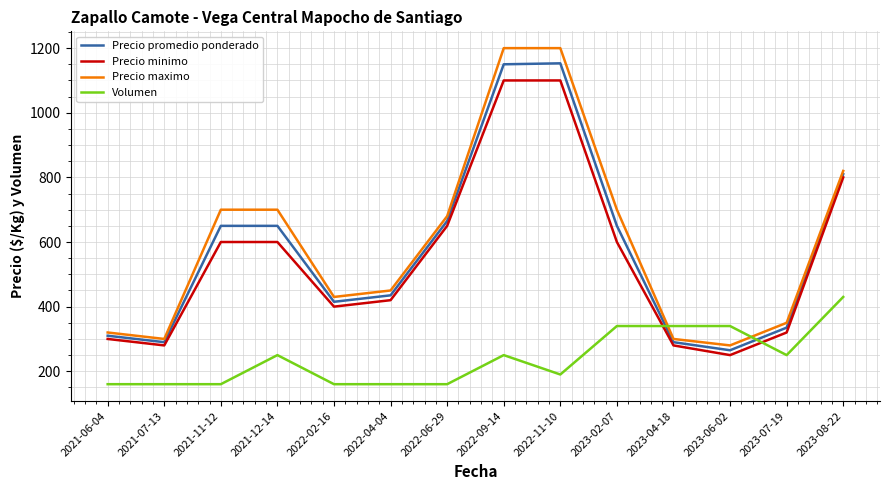

What is the sum of all Precio maximo values?

8430